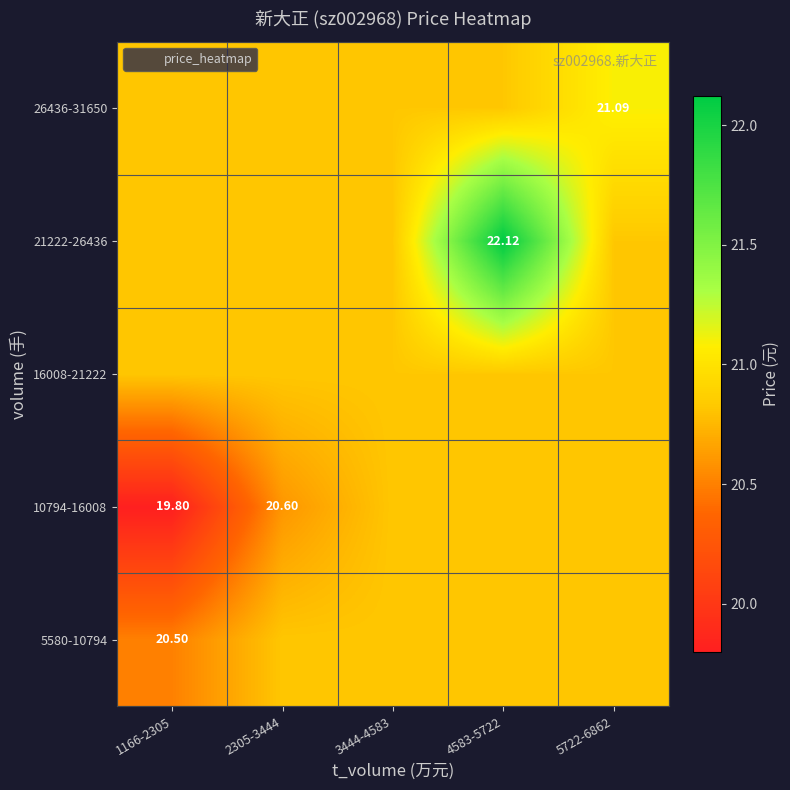

At 4583-5722, list the series in order from smallest to largest.

5580-10794, 10794-16008, 16008-21222, 26436-31650, 21222-26436